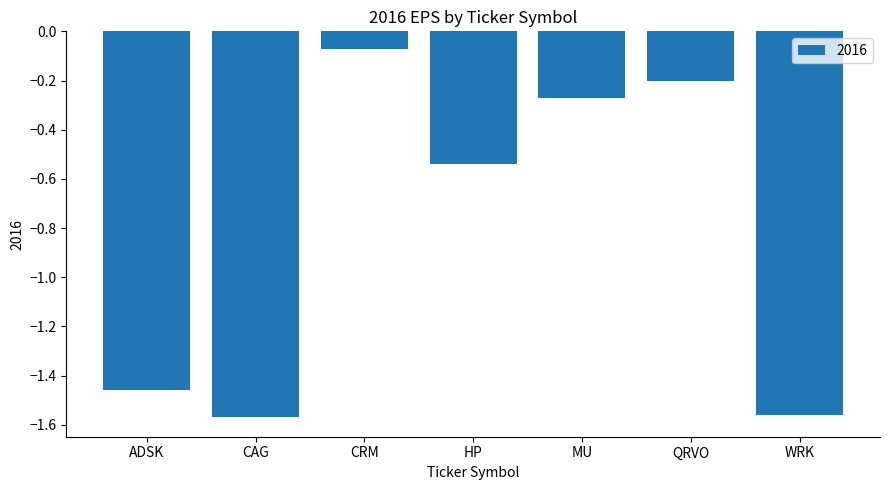

The chart shows a value of -0.1 at MU. True or false?

False